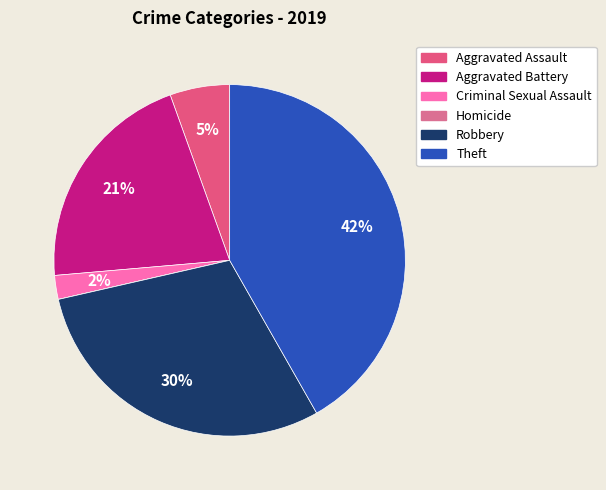

True or false: Robbery accounts for 42% of the total.

False